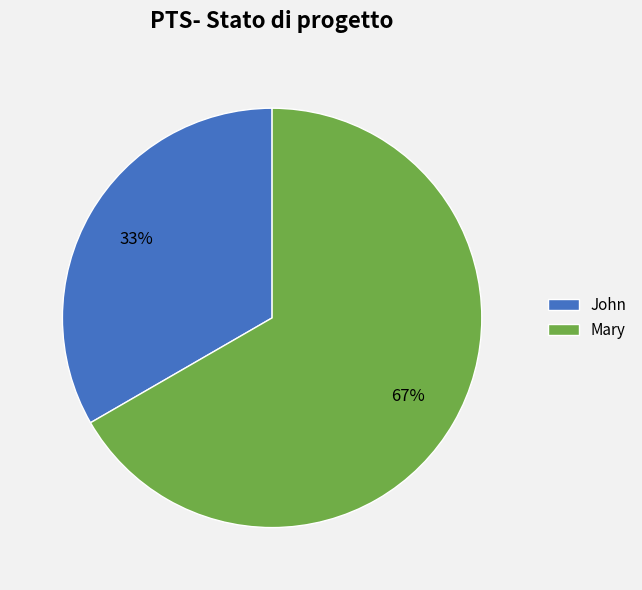

Count the number of slices in the pie.

2